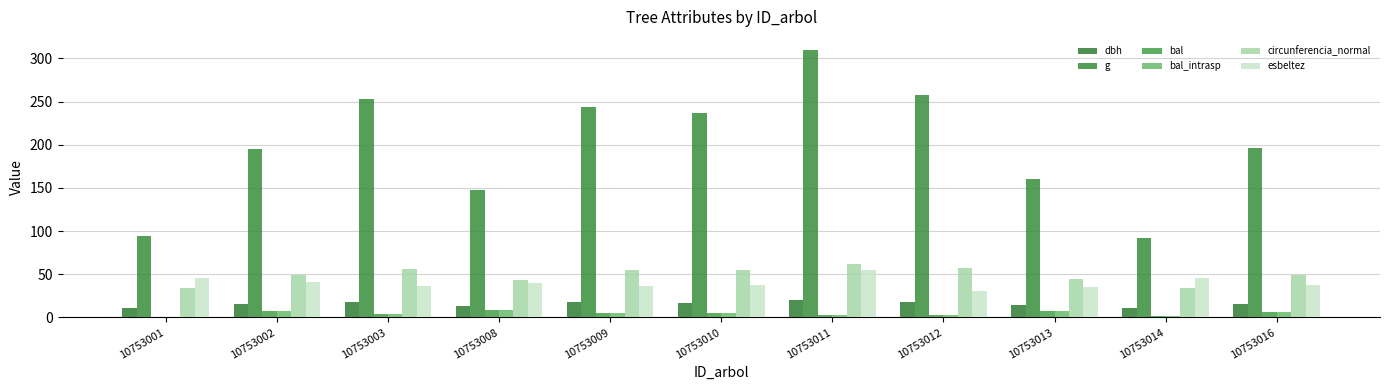

How many categories are shown in the chart?

11